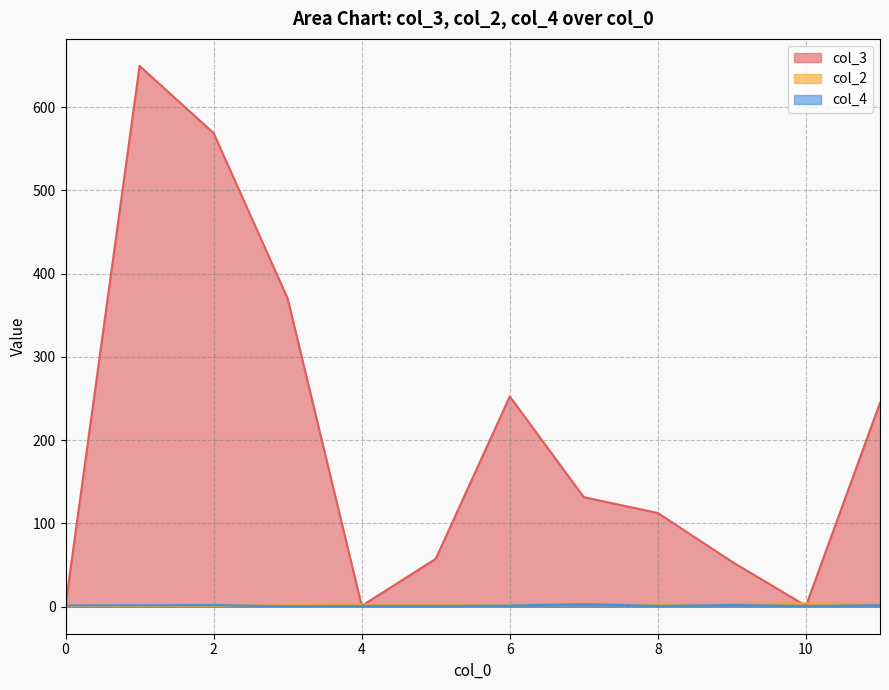

Does the chart have visible grid lines?

Yes